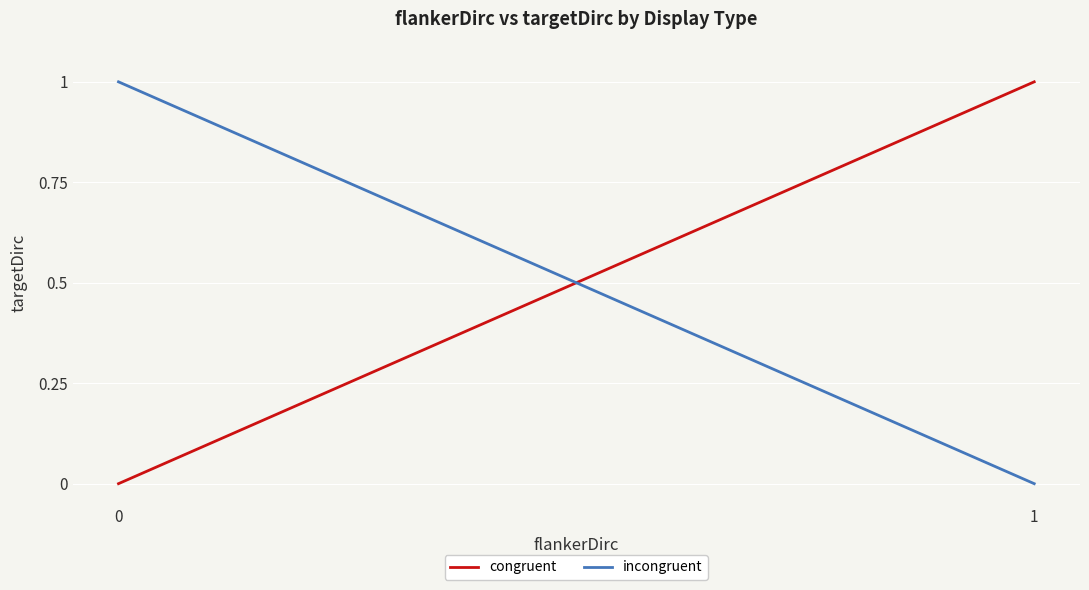

How many times do congruent and incongruent cross each other?

1